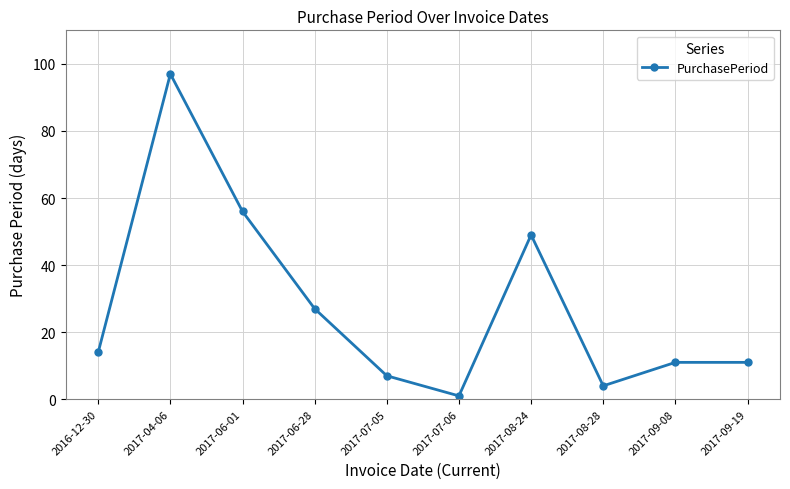

What is the difference between the values at 2017-07-06 and 2017-06-28?

26